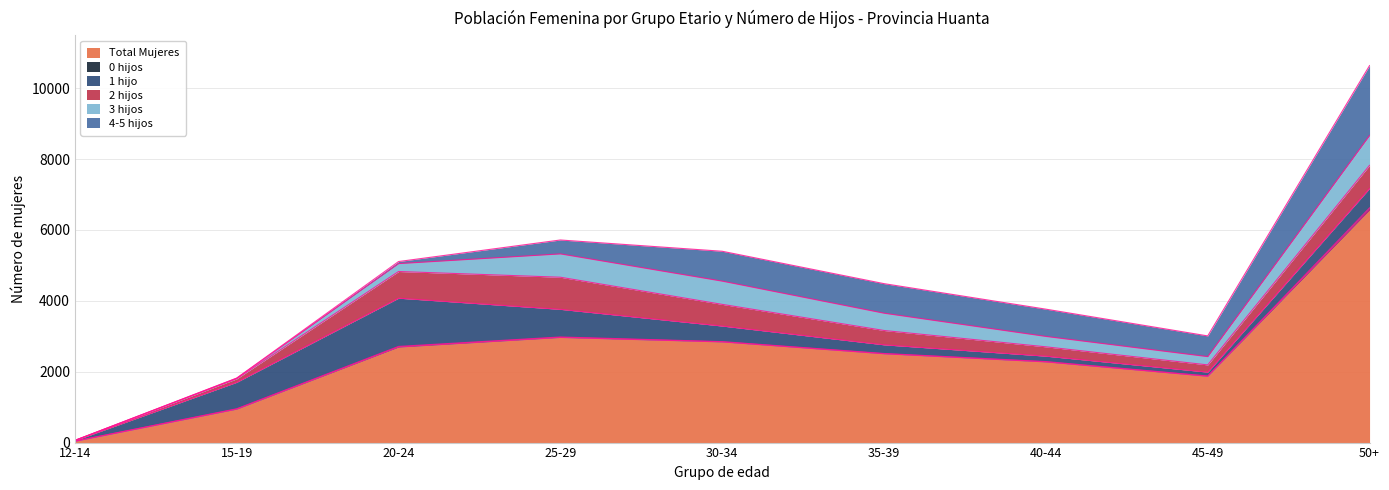

What is the sum of the 0 hijos values at 35-39 and 30-34?

15